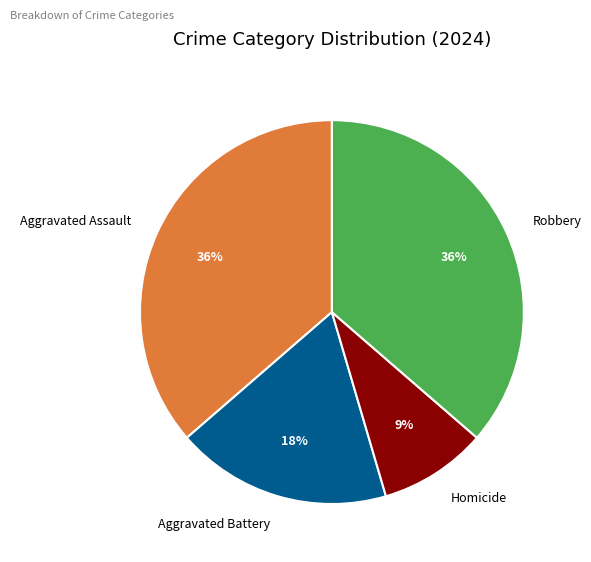

Count the number of slices in the pie.

4